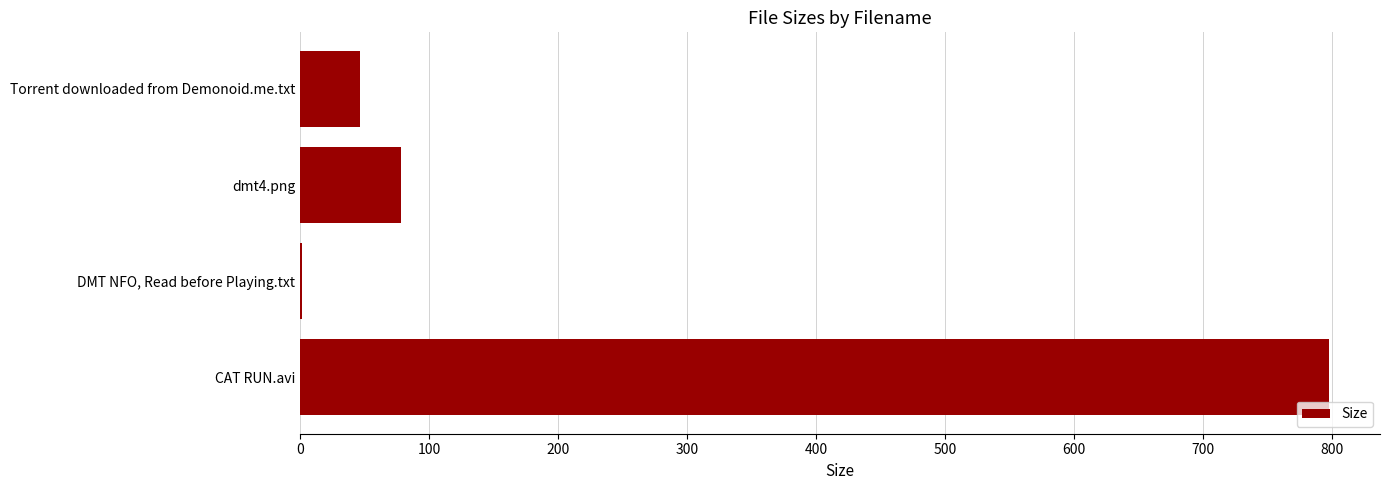

Which category has the highest value across all series?

CAT RUN.avi